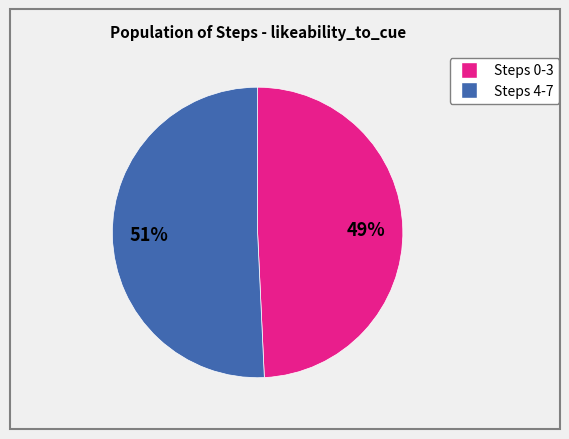

To the nearest percent, what is the average slice percentage?

50%